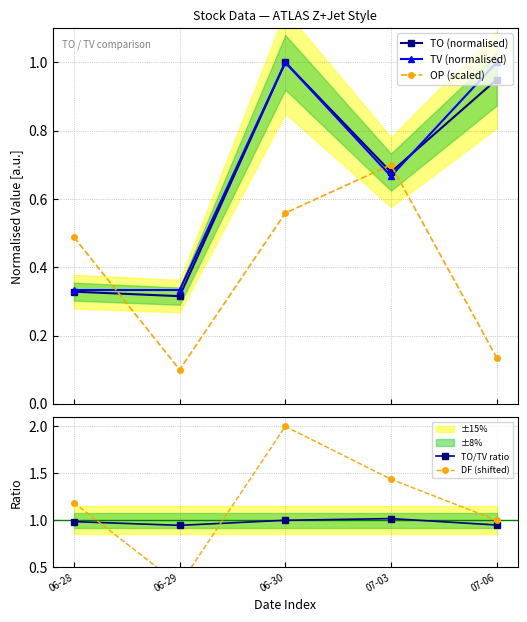

Reading right to left, list all the values displayed in this chart.

TO (normalised): 07-06=0.9	07-03=0.7	06-30=1.0	06-29=0.3	06-28=0.3
TV (normalised): 07-06=1.0	07-03=0.7	06-30=1.0	06-29=0.3	06-28=0.3
OP (scaled): 07-06=0.1	07-03=0.7	06-30=0.6	06-29=0.1	06-28=0.5
TO/TV ratio: 07-06=0.9	07-03=1.0	06-30=1.0	06-29=0.9	06-28=1.0
DF (shifted): 07-06=1.0	07-03=1.4	06-30=2.0	06-29=0.3	06-28=1.2